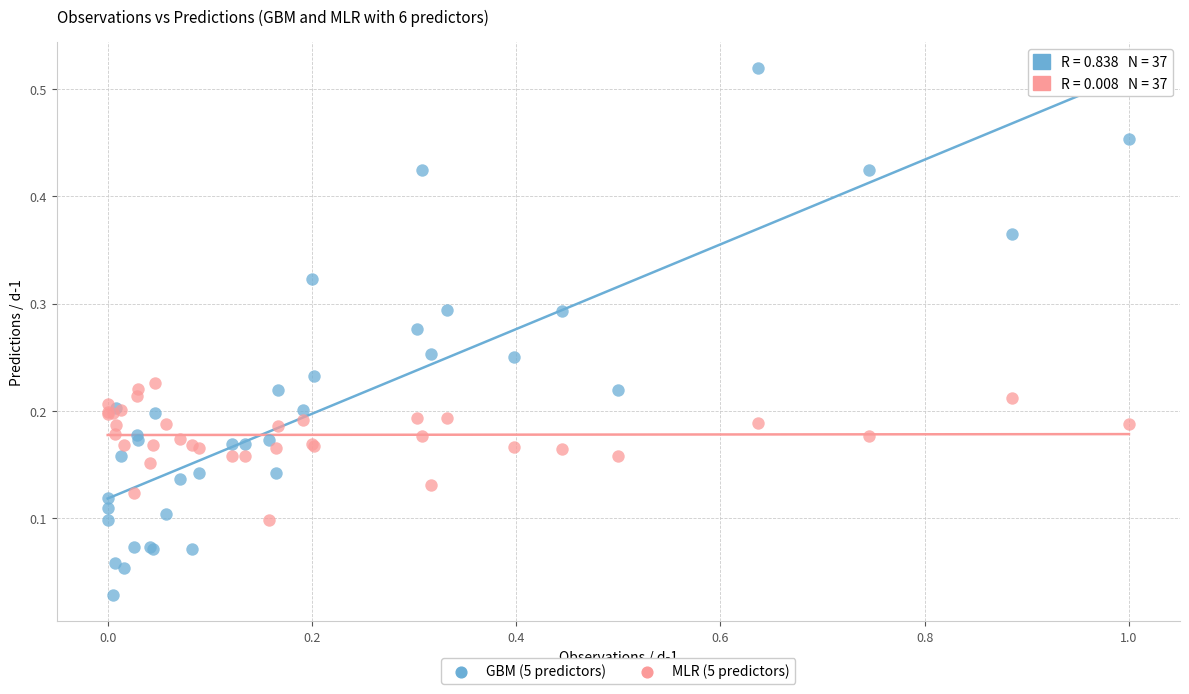

Which series has the largest Y range (max minus min)?

GBM (5 predictors)